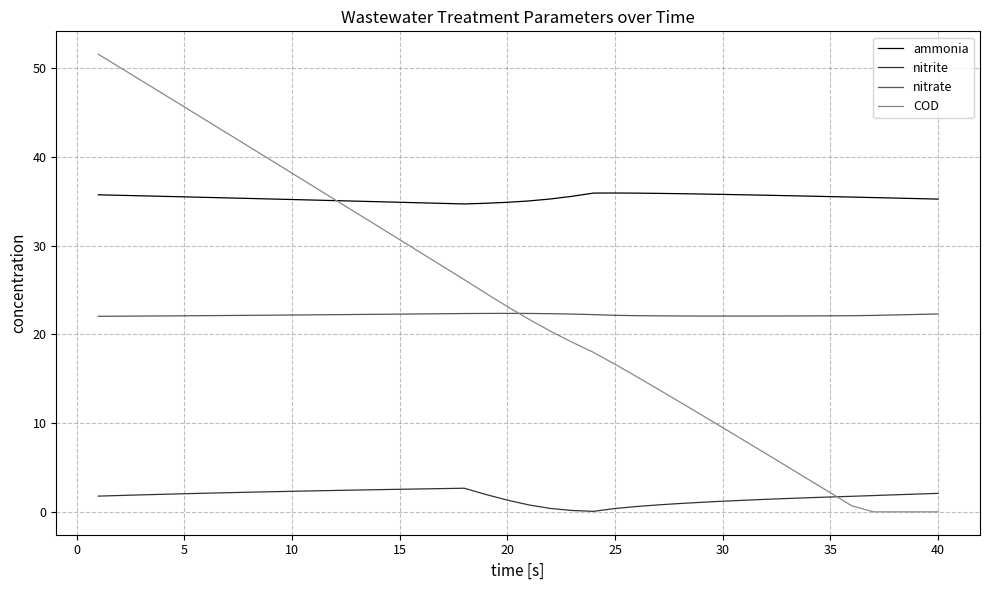

What is the maximum value for COD?

51.6